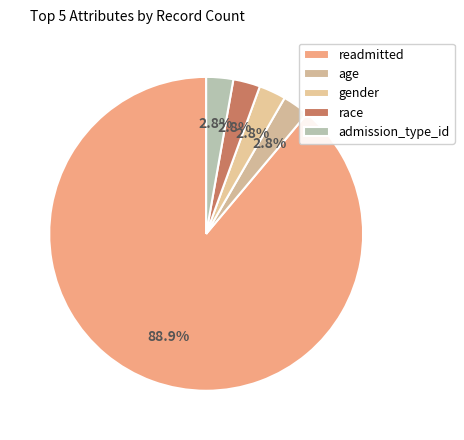

Count the number of slices in the pie.

5